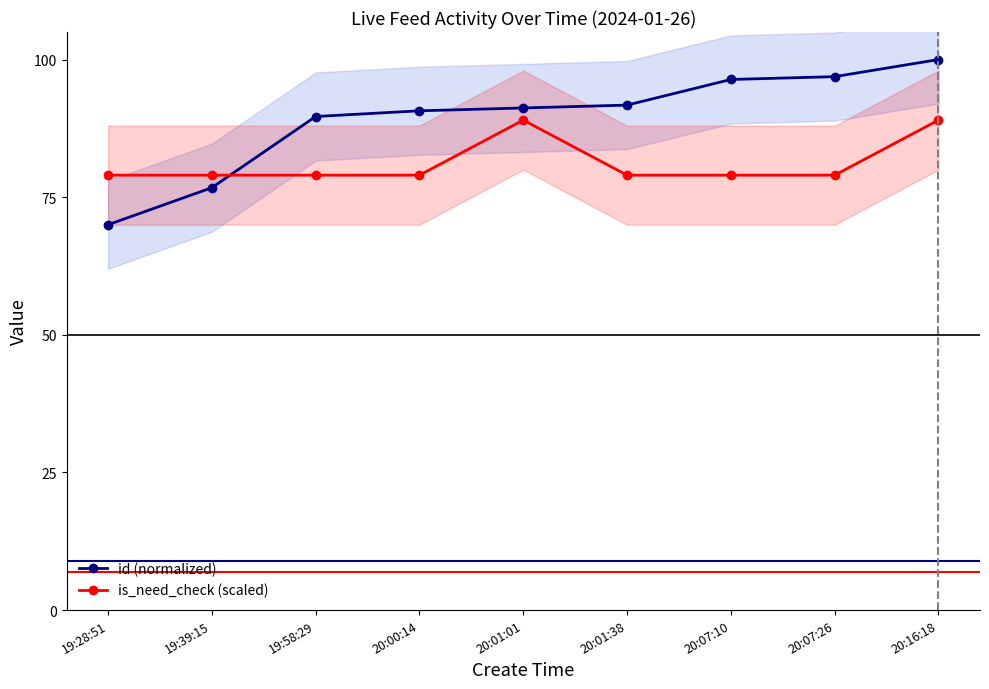

At which label does id (normalized) reach its peak?

20:16:18